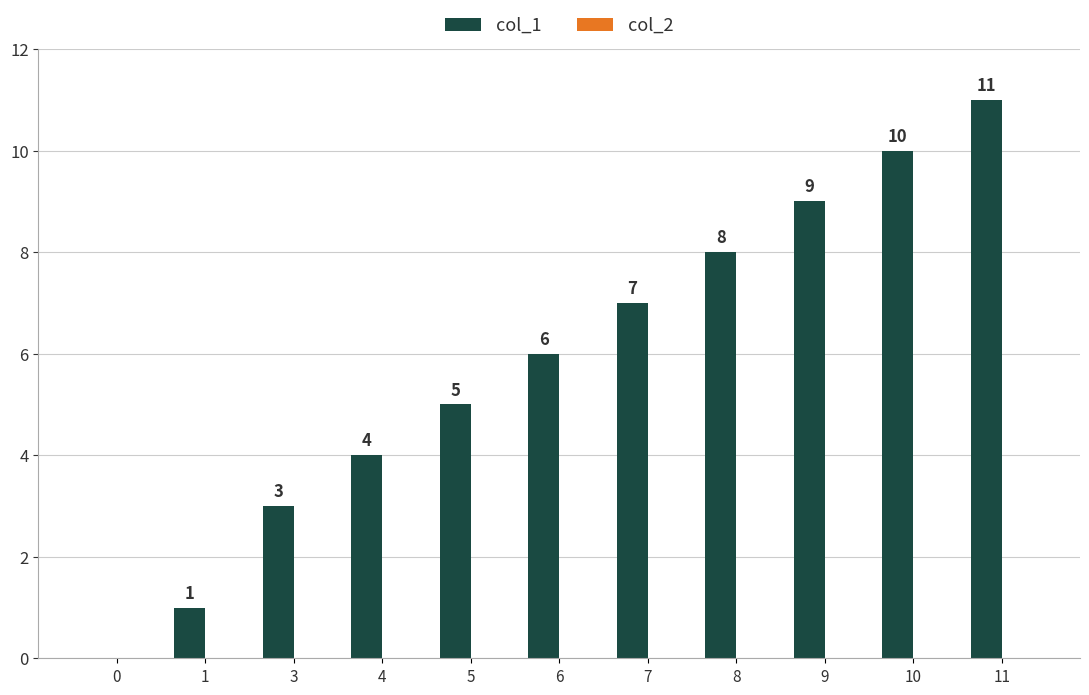

Which has a higher value, 4 or 0?

4